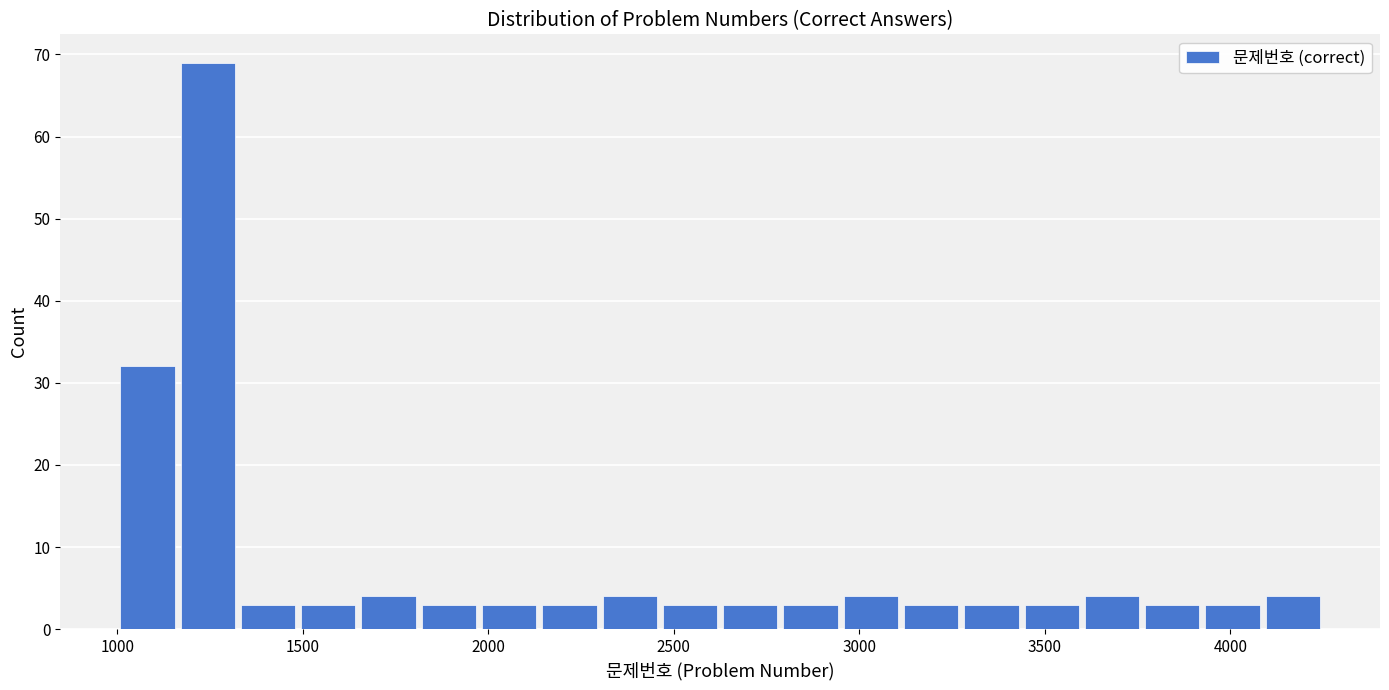

Around what value on the x-axis is the tallest bar? Give the approximate position of its centre, as read against the axis.

1250